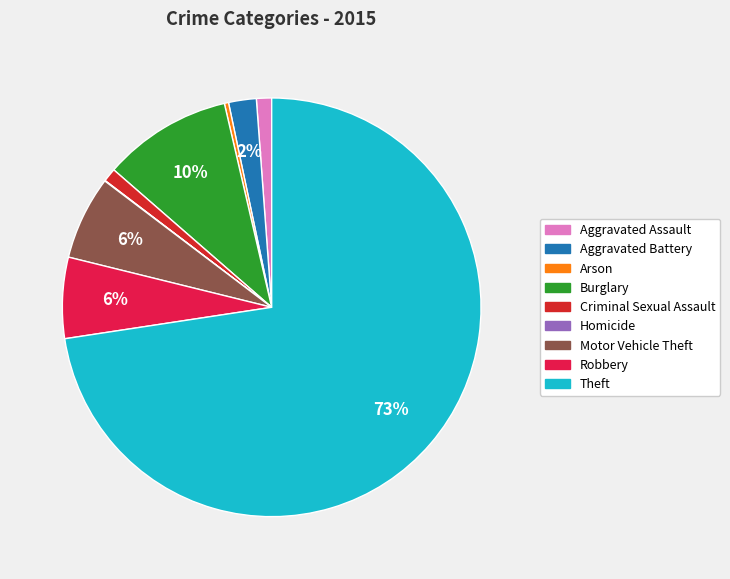

Which slice is the largest?

Theft